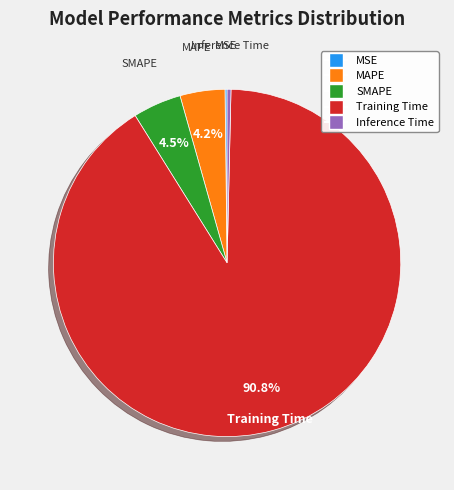

Which has a higher value, Inference Time or Training Time?

Training Time